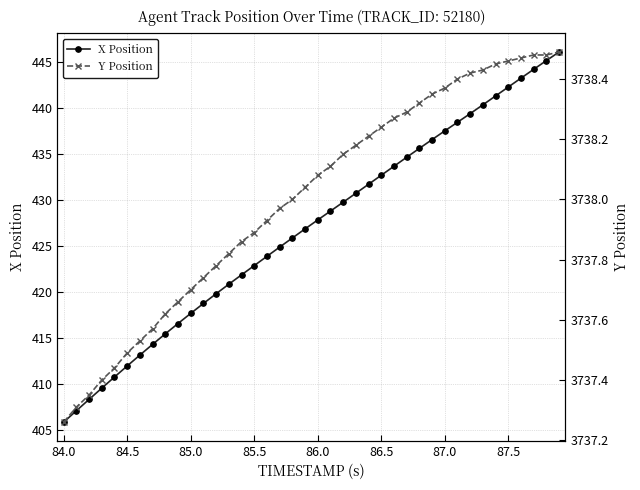

The X Position series shows 584.4 at 86.0. True or false?

False